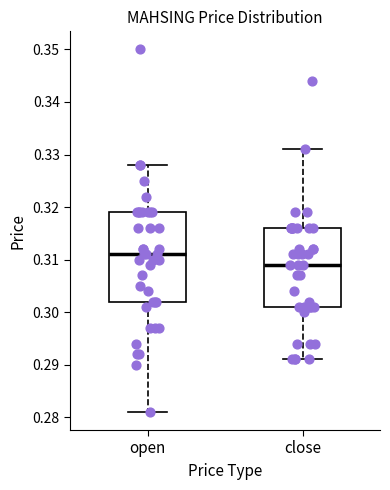

Comparing the boxes themselves (not the whiskers), which one is the tallest?

open